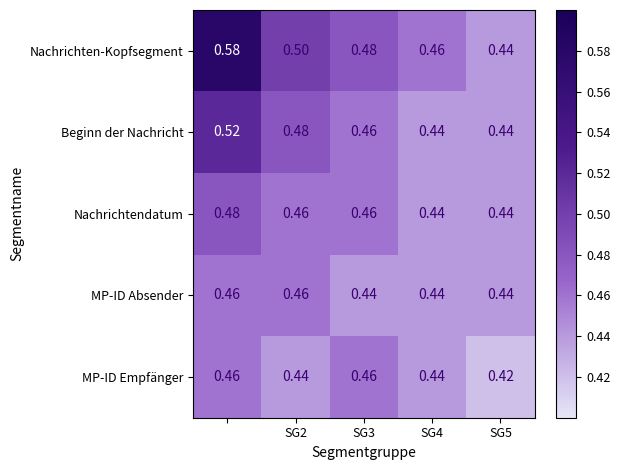

Which series has the largest total across all categories?

Nachrichten-Kopfsegment